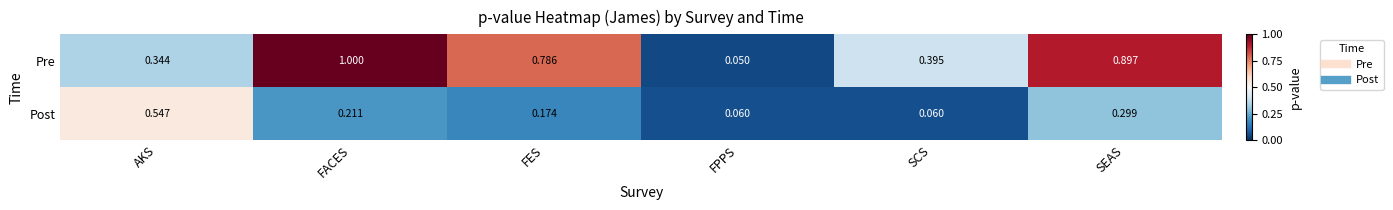

How many data points does each series have?

6